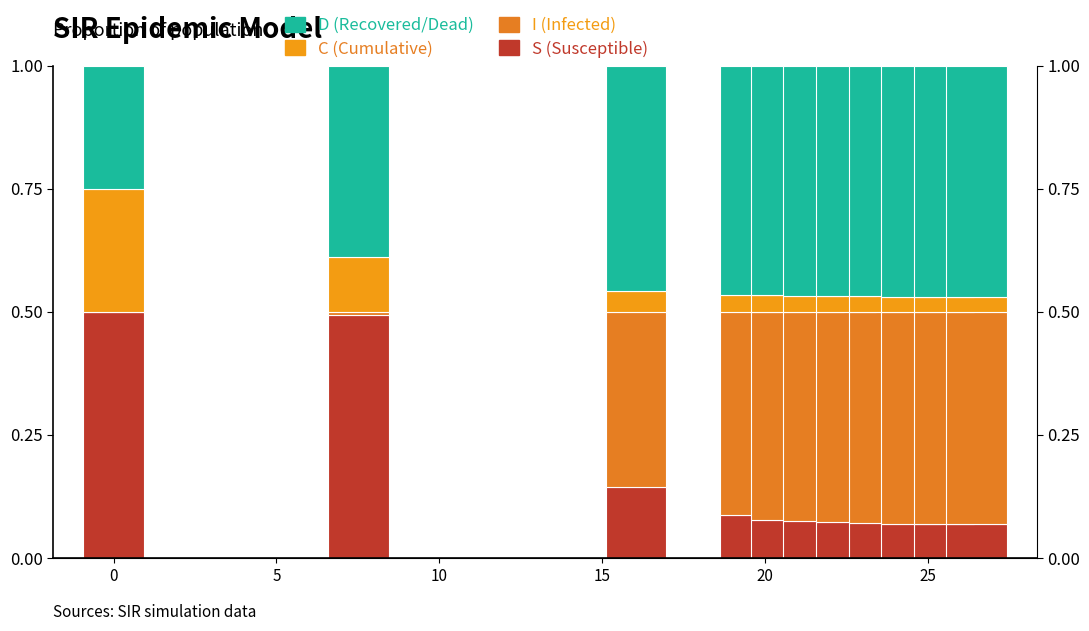

The I series shows 0.7 at 9. True or false?

False